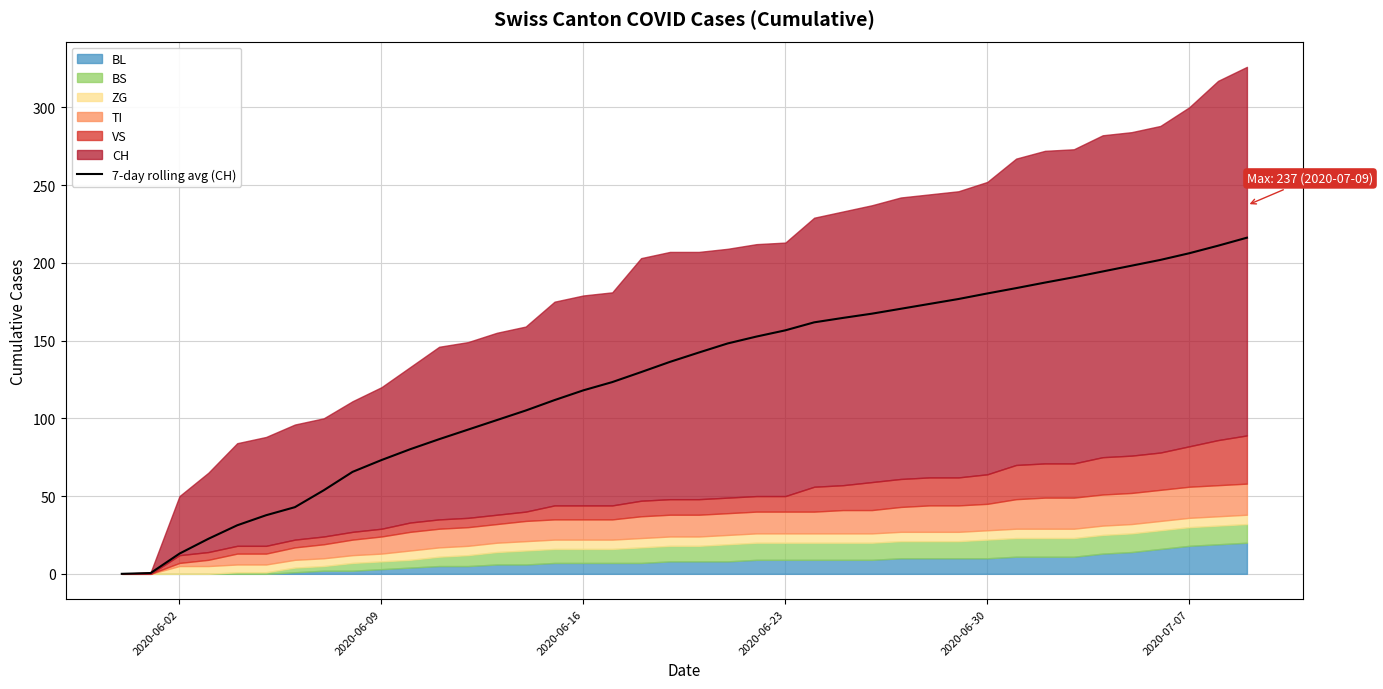

The value of 7-day rolling avg (CH) at 2020-07-07 is 303.1. True or false?

False